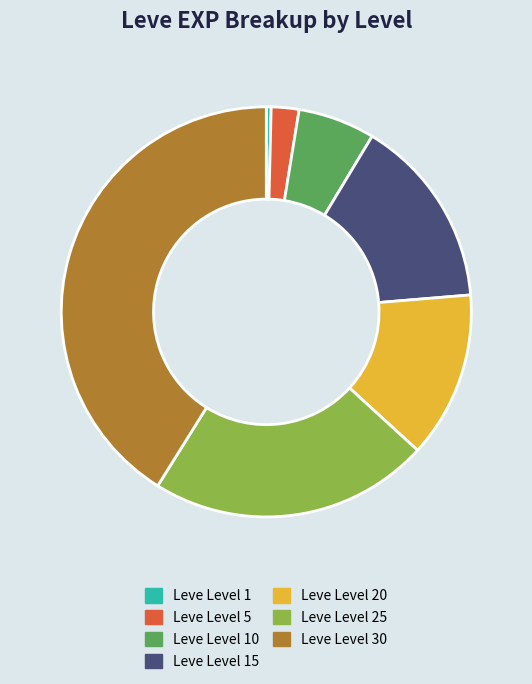

Which category has the smallest portion of the pie?

Leve Level 1